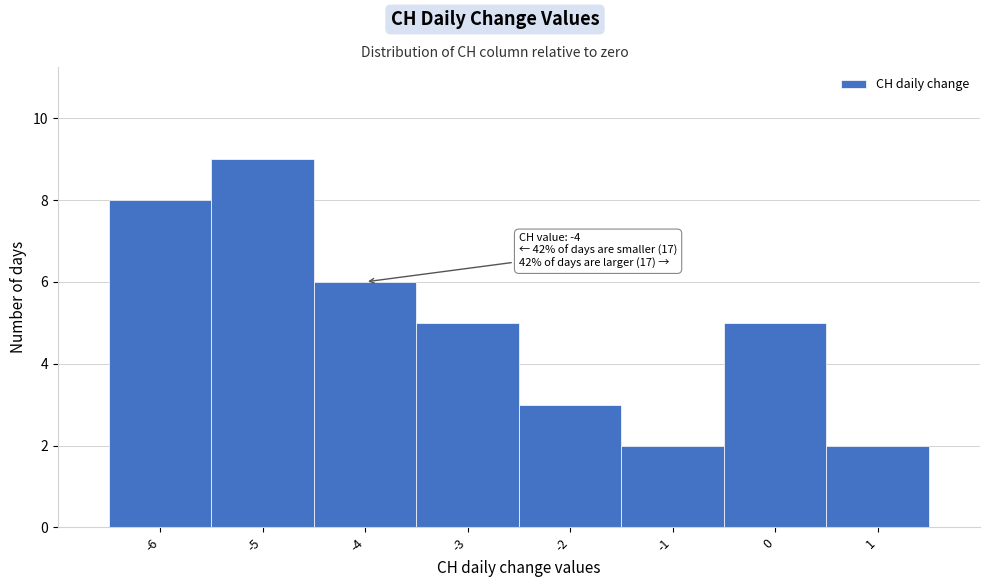

Over which range of the x-axis is the bar tallest?

-5.5 to -4.5